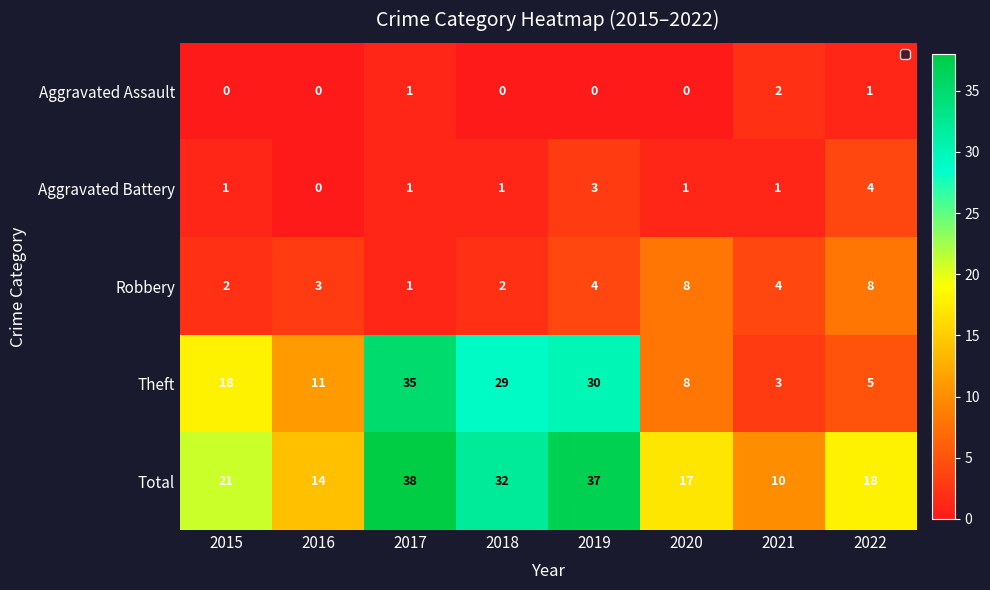

How many distinct data groups are displayed?

5